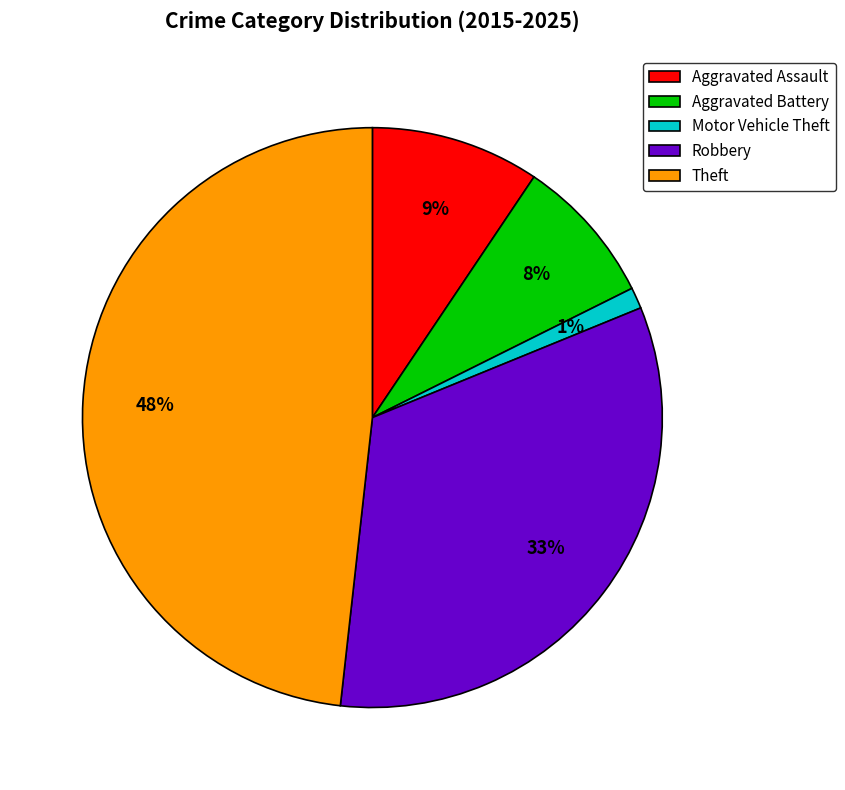

Between Robbery and Aggravated Battery, which is larger?

Robbery